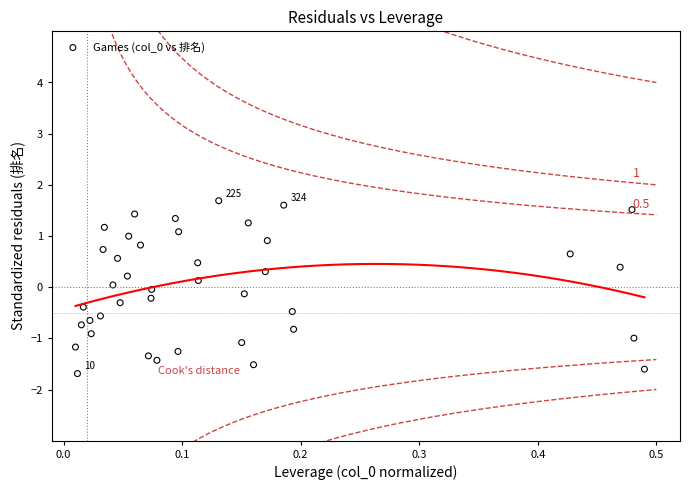

What is the range of X values (max minus min)?

0.5